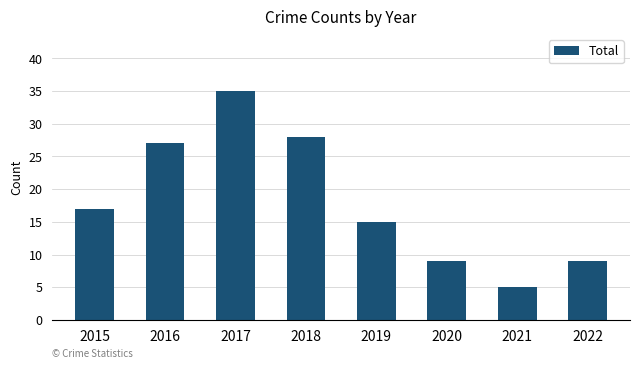

What is the ratio of the value at 2021 to the value at 2018?

0.2